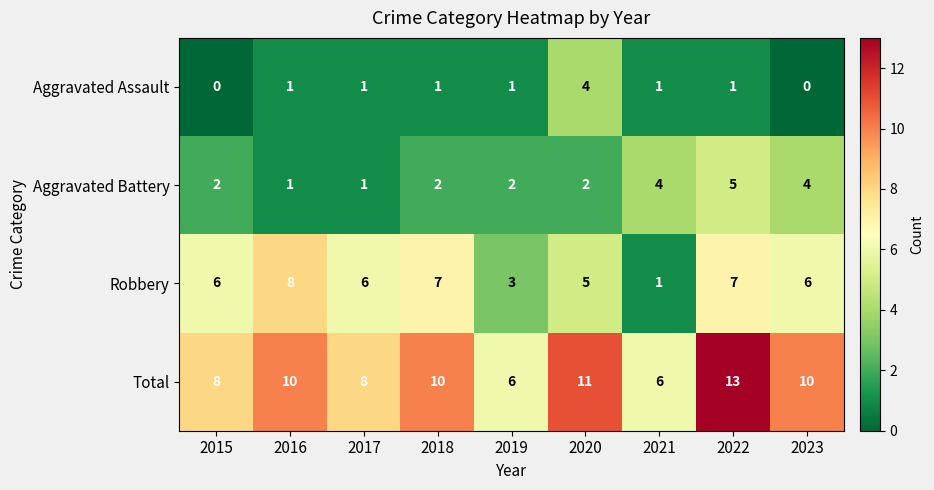

How many Robbery values are between 5 and 7?

6